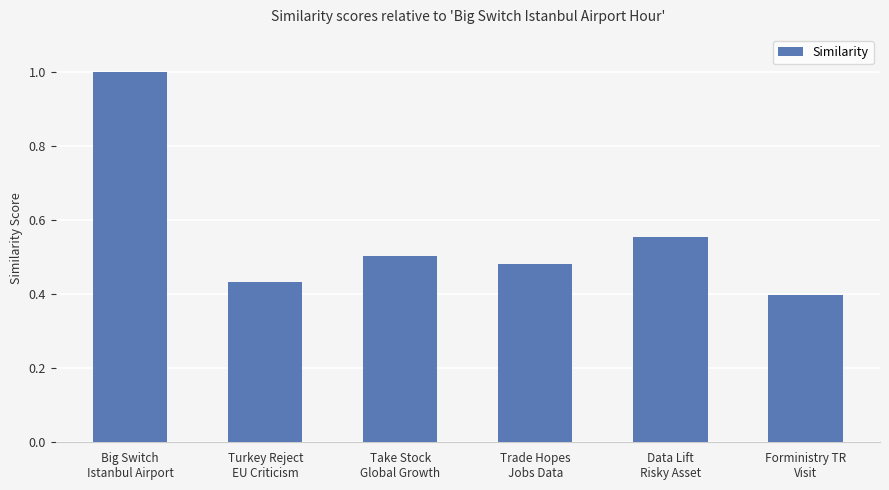

What is the maximum value shown in the chart?

1.0